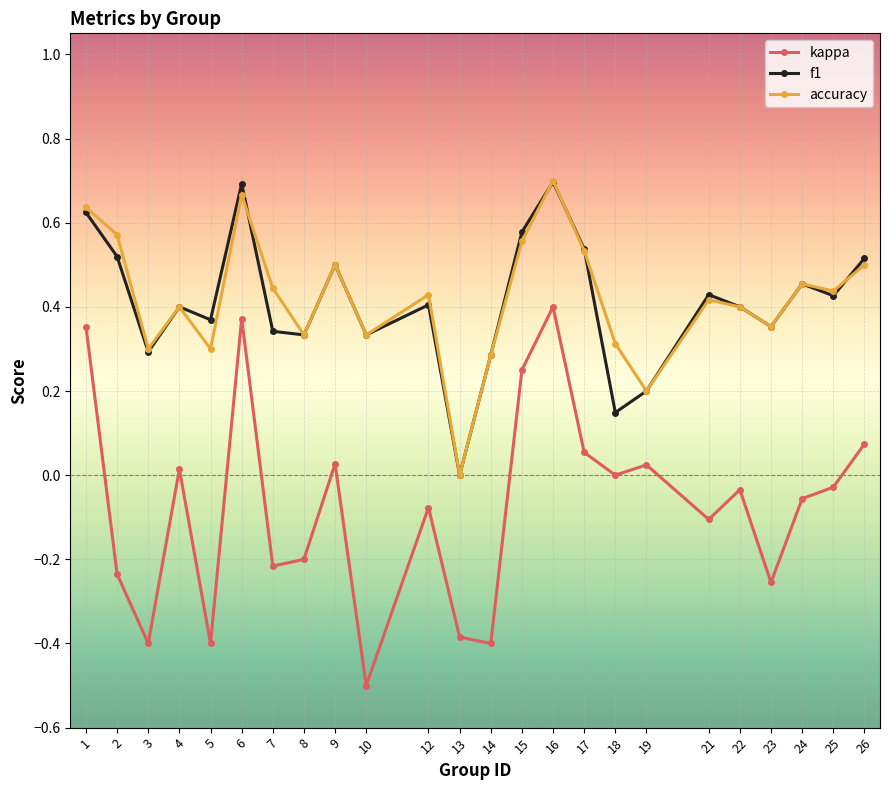

Count the number of data series in this chart.

3